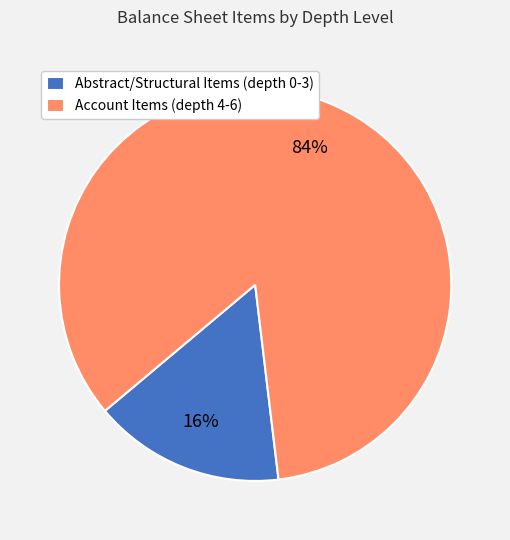

What is the largest slice in the pie chart?

Account Items (depth 4-6)